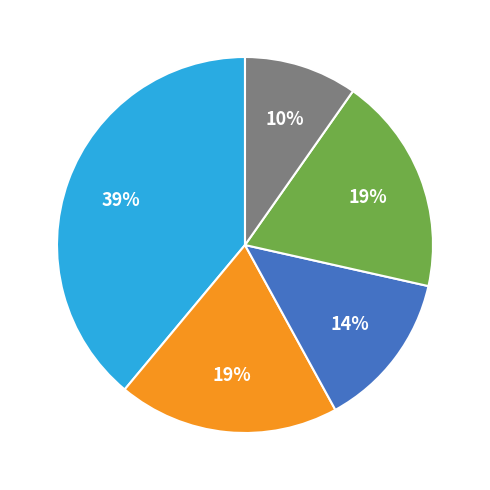

To the nearest percent, what is the average slice percentage?

20%